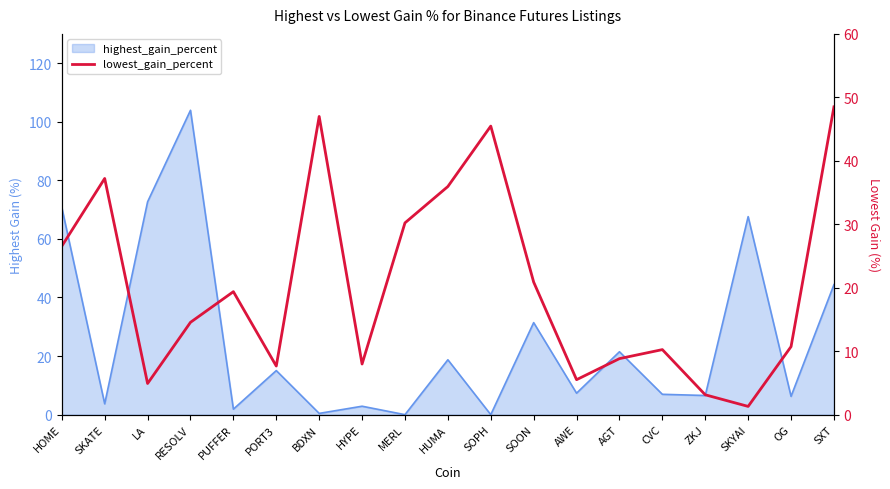

True or false: the data shows 10.3 at SOON.

False